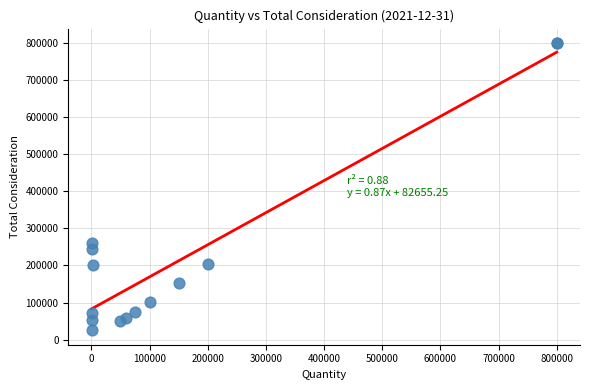

What Y value in the scatter plot is closest to 412490?

260208.0